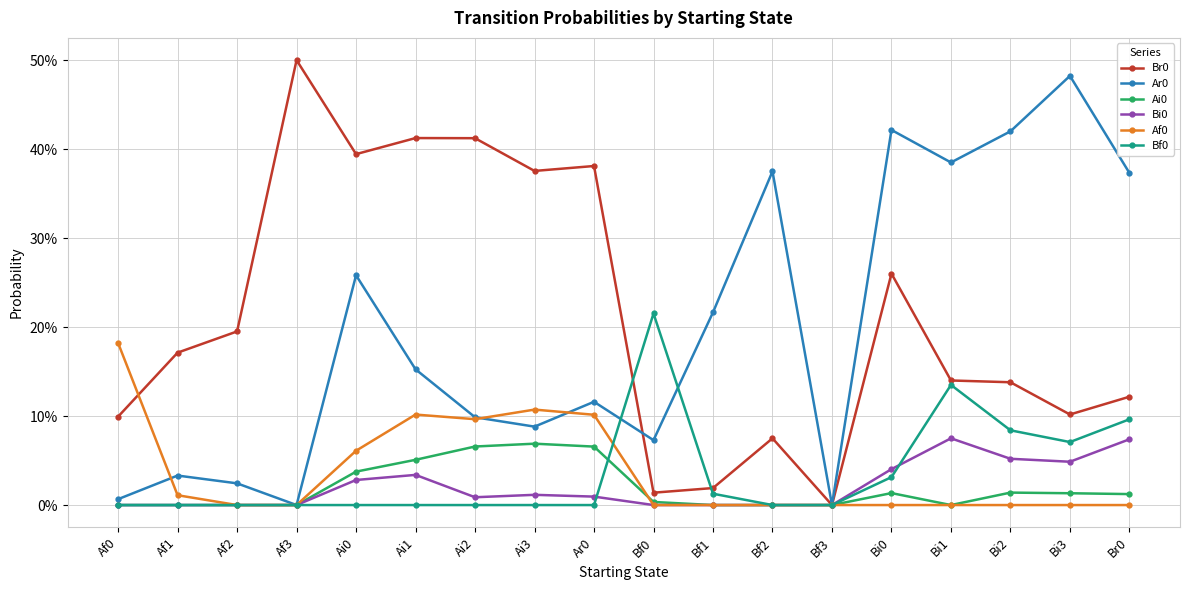

What is the label of the 4th point from the right?

Bi1